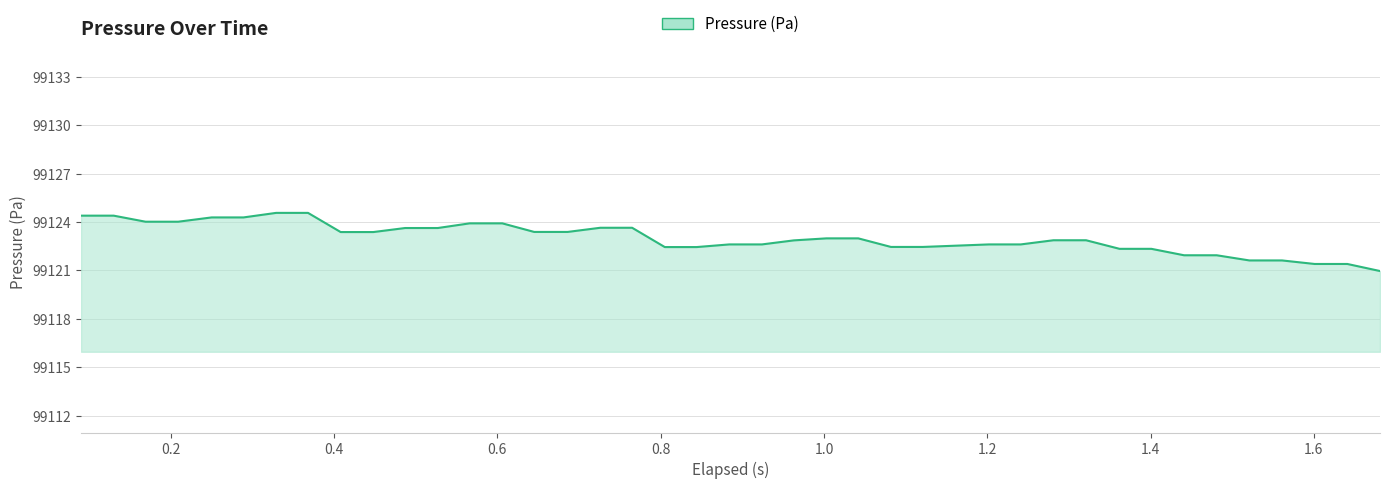

What is the minimum value shown in the chart?

99121.0